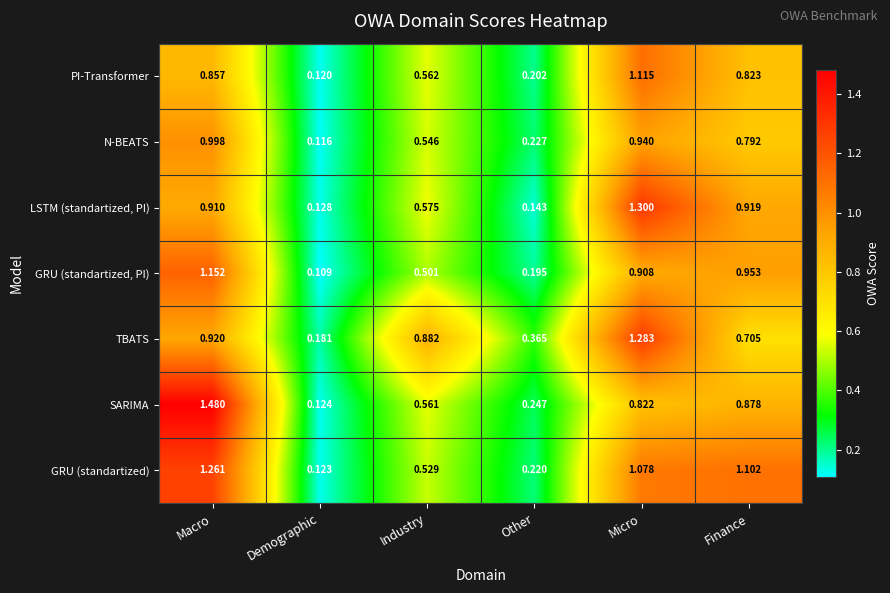

List the series in order of their peak value, lowest first.

N-BEATS, PI-Transformer, GRU (standartized, PI), GRU (standartized), TBATS, LSTM (standartized, PI), SARIMA